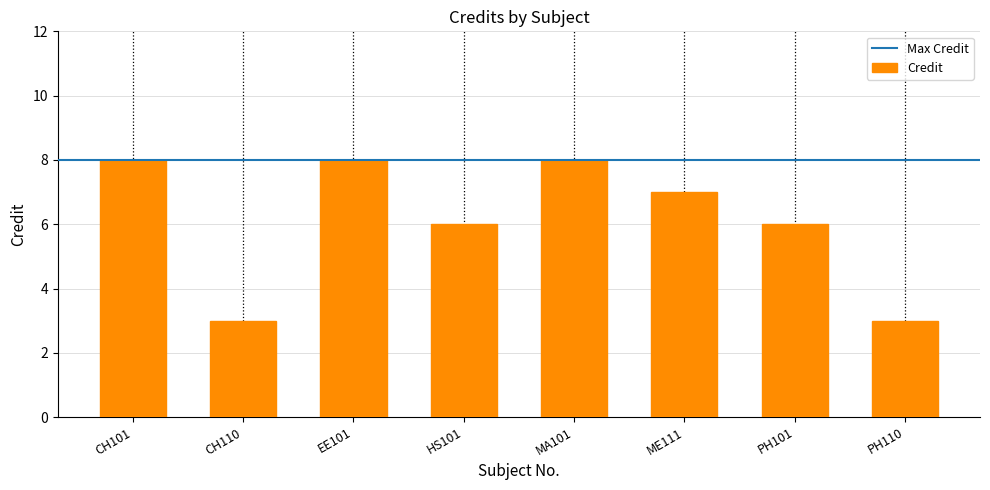

Count the number of categories in the chart.

8